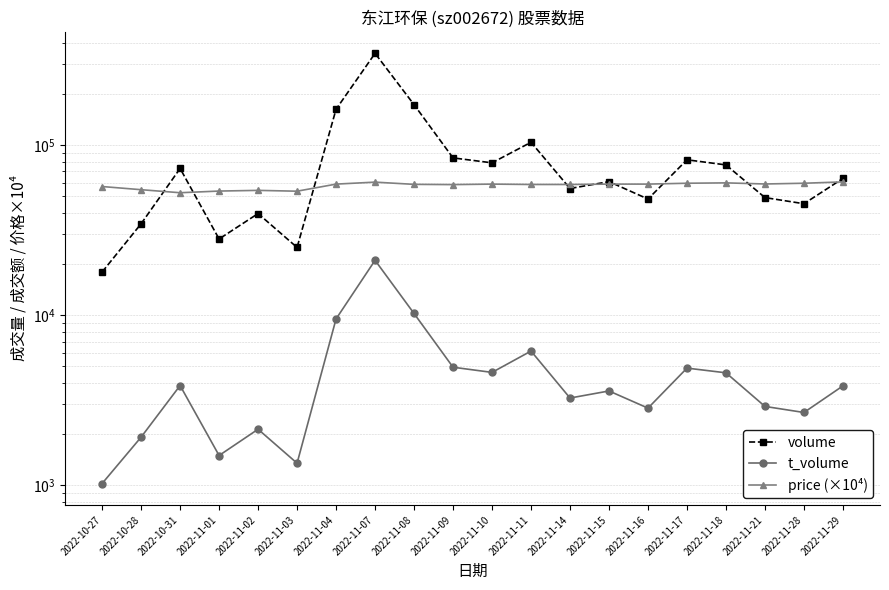

List the labels in order of t_volume value, largest first.

2022-11-07, 2022-11-08, 2022-11-04, 2022-11-11, 2022-11-09, 2022-11-17, 2022-11-10, 2022-11-18, 2022-10-31, 2022-11-29, 2022-11-15, 2022-11-14, 2022-11-21, 2022-11-16, 2022-11-28, 2022-11-02, 2022-10-28, 2022-11-01, 2022-11-03, 2022-10-27